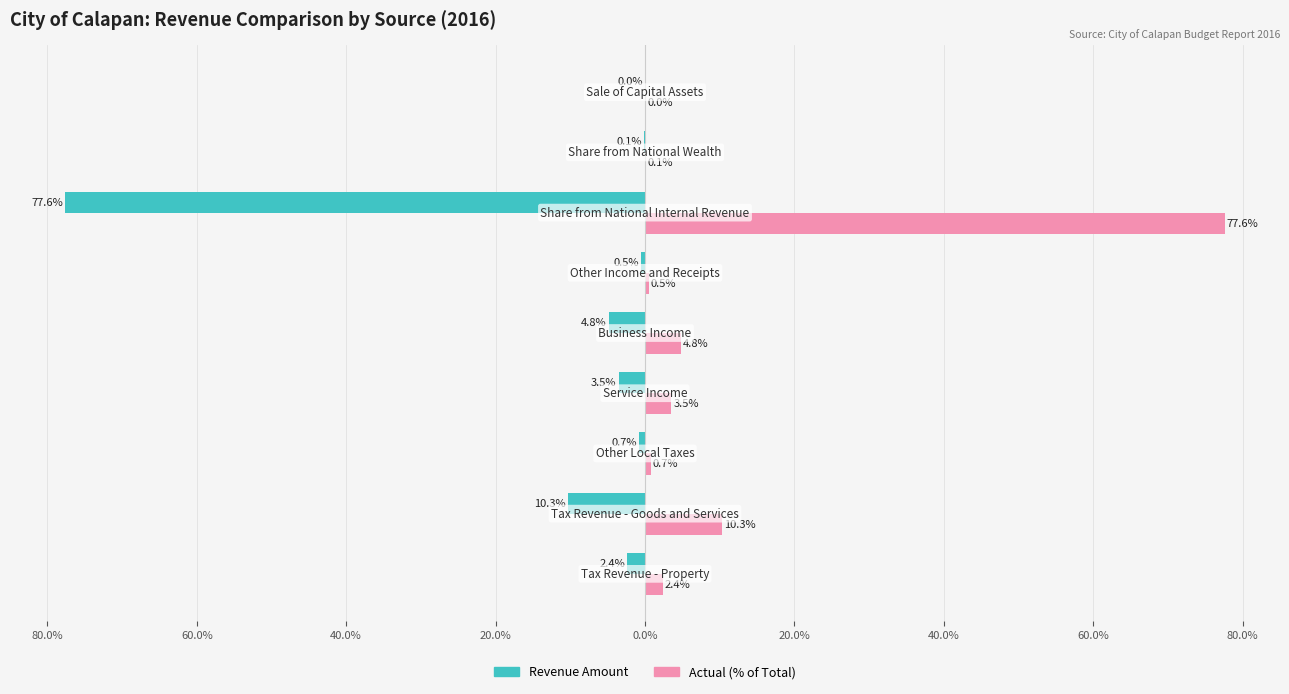

What are all the series names shown in the legend?

Revenue Amount, Actual (% of Total)